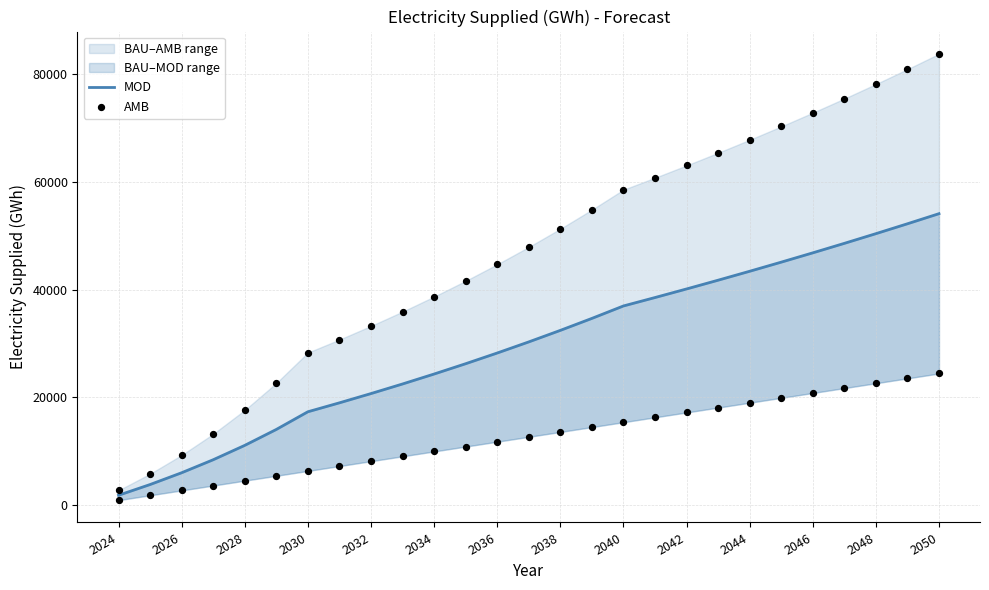

Which series has the largest total across all categories?

AMB